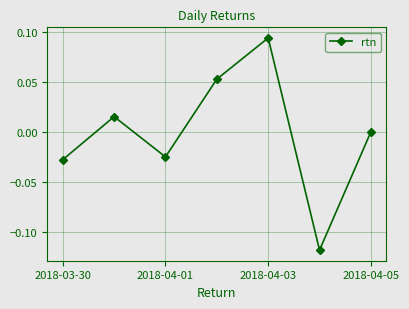

How many points are higher than both their immediate neighbors (excluding endpoints)?

2